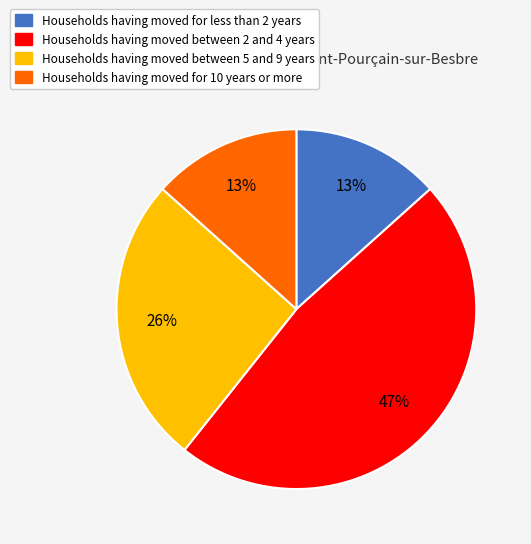

Is the sum of Households having moved for 10 years or more and Households having moved for less than 2 years greater than half?

No